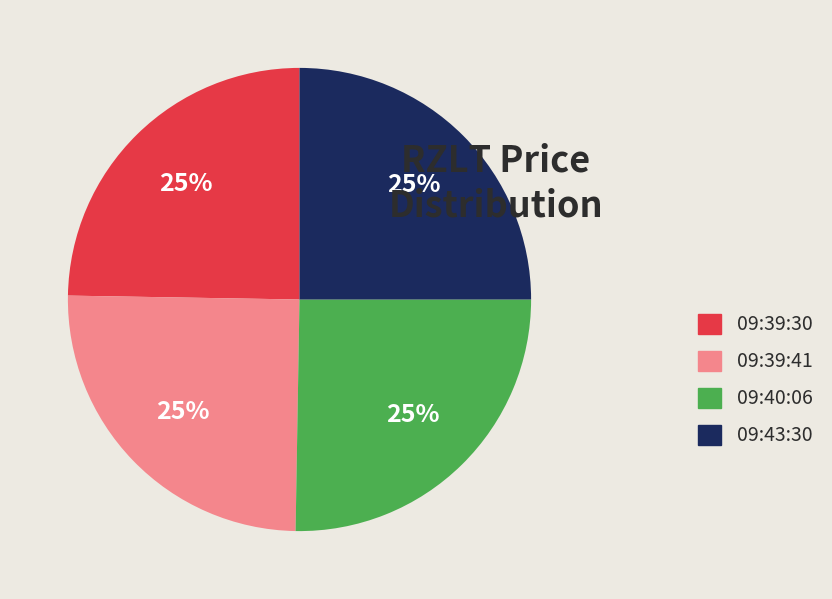

To the nearest percent, what portion does 09:43:30 represent?

25%